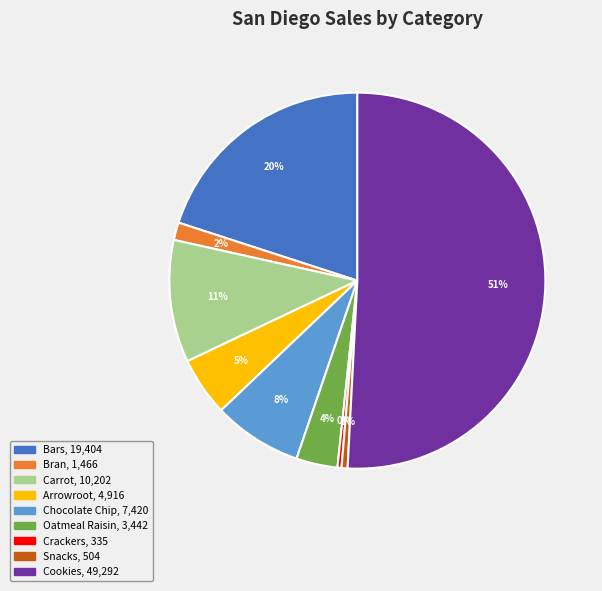

Which category accounts for the majority?

Cookies